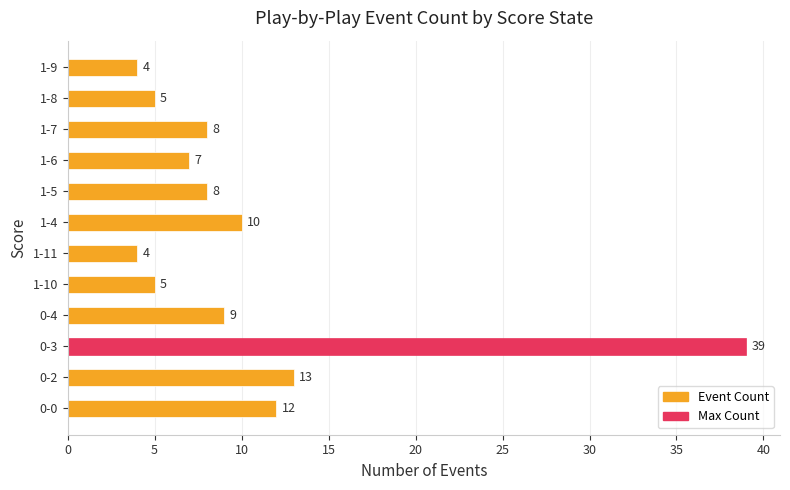

What is the difference between the second highest and second lowest values?

9